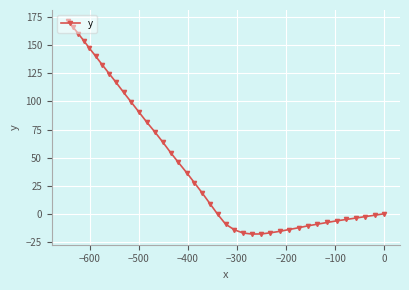

What is the value of the 2nd point from the left?

166.4